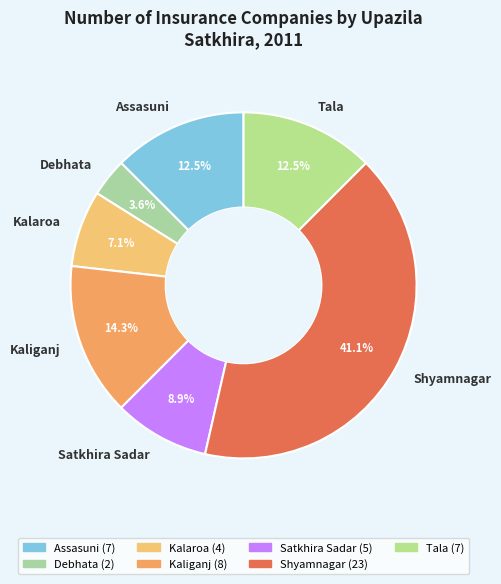

Approximately how many times larger is the value at Shyamnagar compared to Tala?

3.3